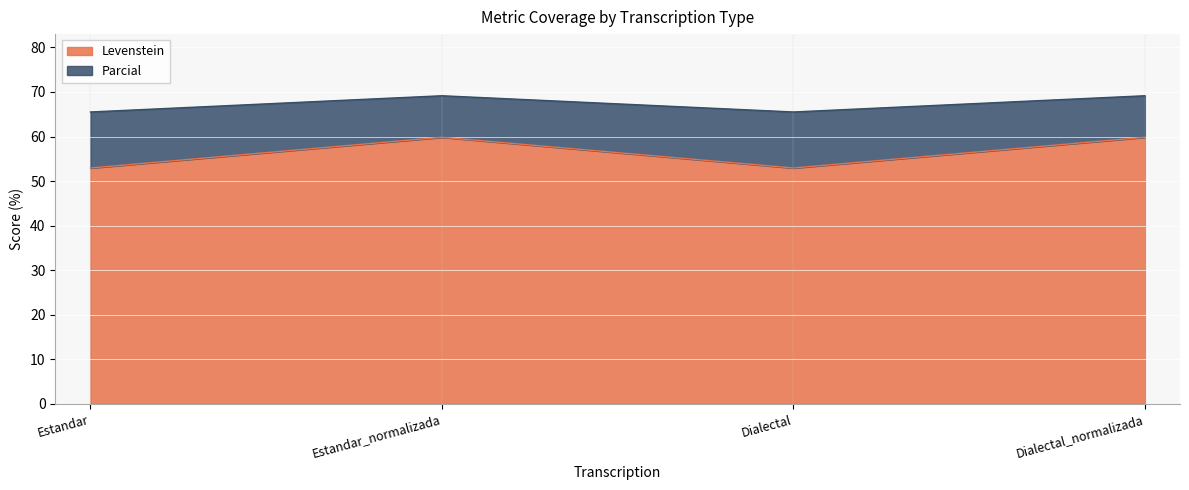

What is the value of the Levenstein point at the 2nd from the left?

59.8